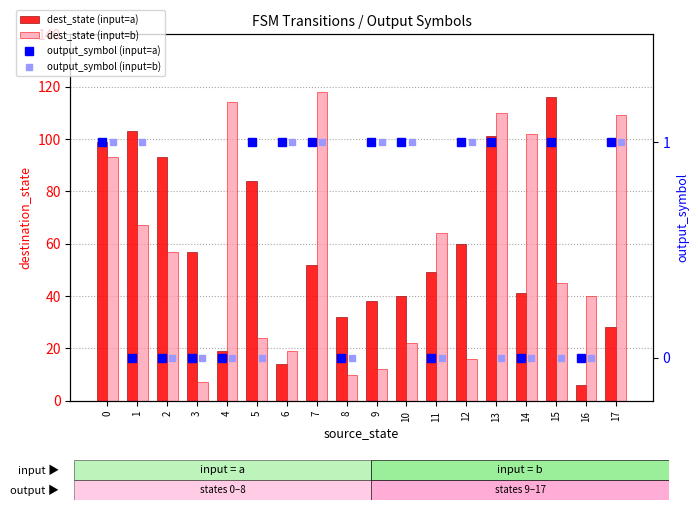

Reading right to left, transcribe all the data shown in this chart.

dest_state (input=a): 28	6	116	41	101	60	49	40	38	32	52	14	84	19	57	93	103	99
dest_state (input=b): 109	40	45	102	110	16	64	22	12	10	118	19	24	114	7	57	67	93
output_symbol (input=a): 1	0	1	0	1	1	0	1	1	0	1	1	1	0	0	0	0	1
output_symbol (input=b): 1	0	0	0	0	1	0	1	1	0	1	1	0	0	0	0	1	1